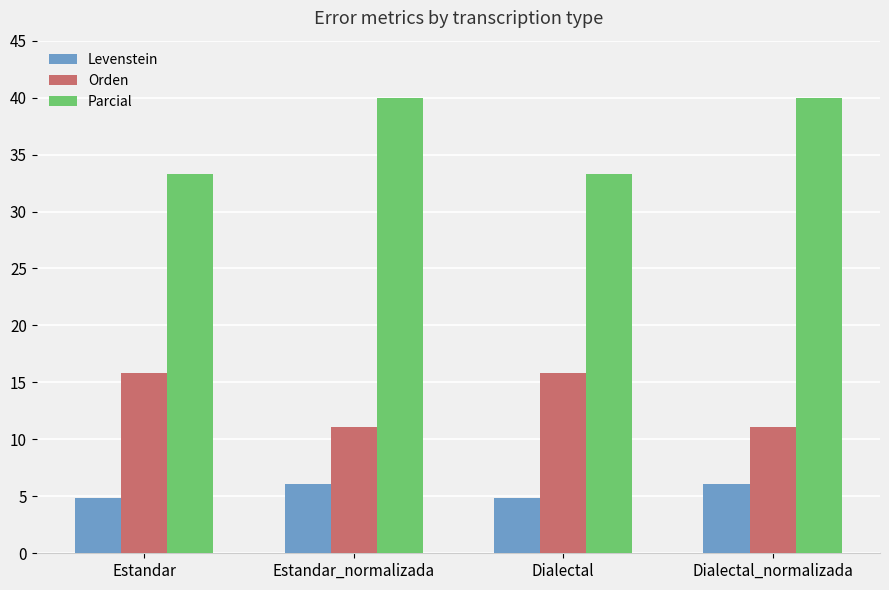

Rank the series by their maximum value, from highest to lowest.

Parcial, Orden, Levenstein